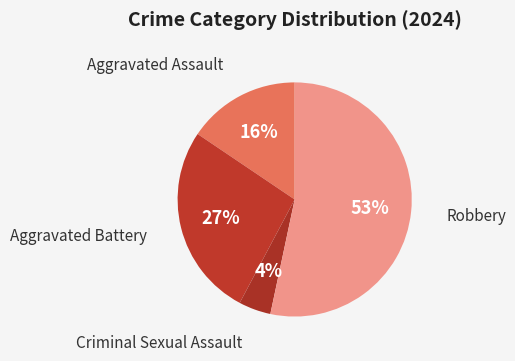

Count the number of slices in the pie.

4